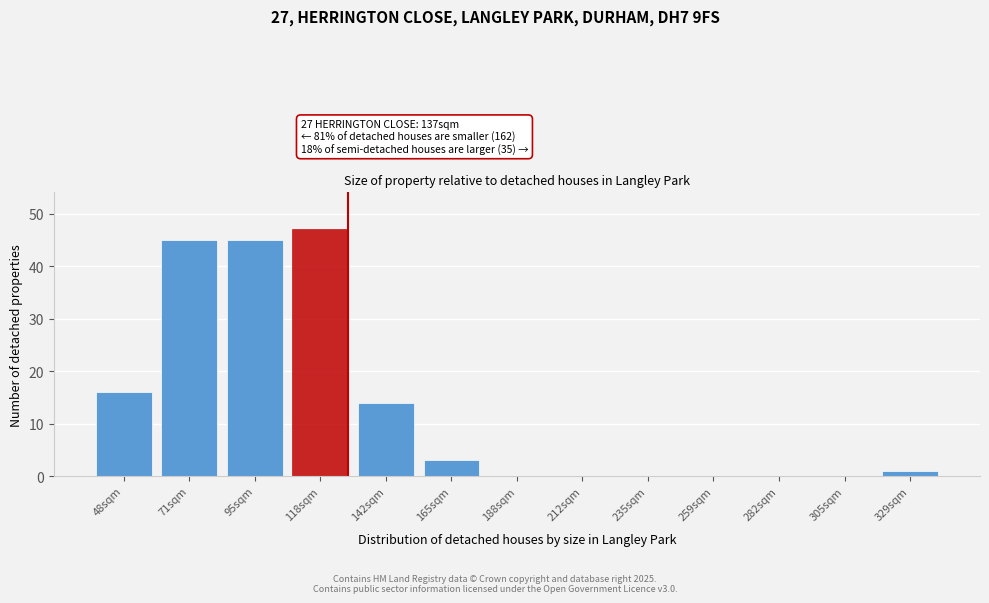

Reading left to right, transcribe all the data shown in this chart.

48sqm=16	71sqm=45	95sqm=45	118sqm=47	142sqm=14	165sqm=3	188sqm=0	212sqm=0	235sqm=0	259sqm=0	282sqm=0	305sqm=0	329sqm=1